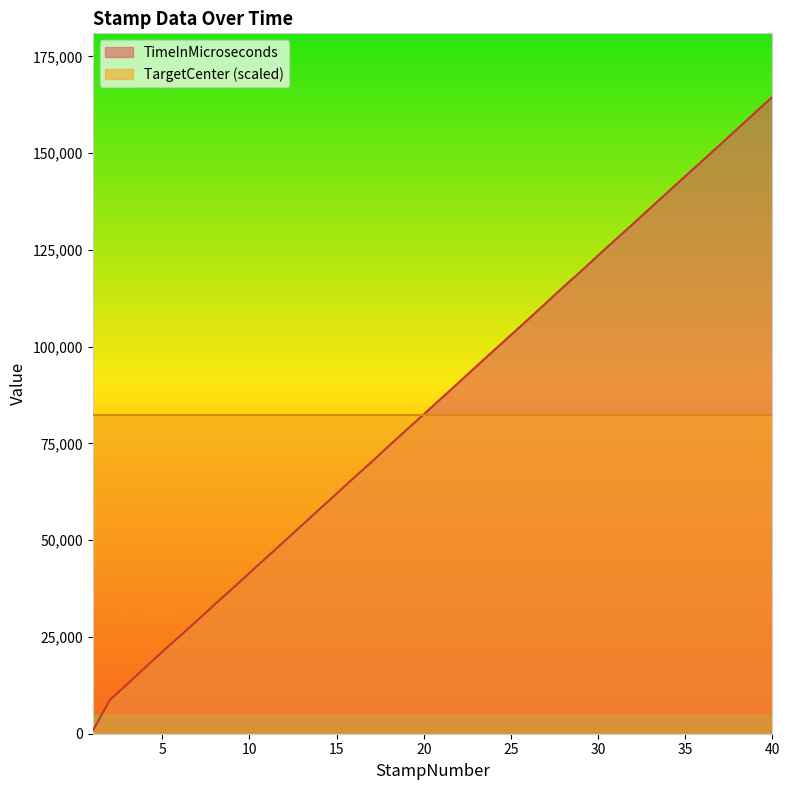

List the labels in order of value, smallest first.

1, 2, 3, 4, 5, 6, 7, 8, 9, 10, 11, 12, 13, 14, 15, 16, 17, 18, 19, 20, 21, 22, 23, 24, 25, 26, 27, 28, 29, 30, 31, 32, 33, 34, 35, 36, 37, 38, 39, 40